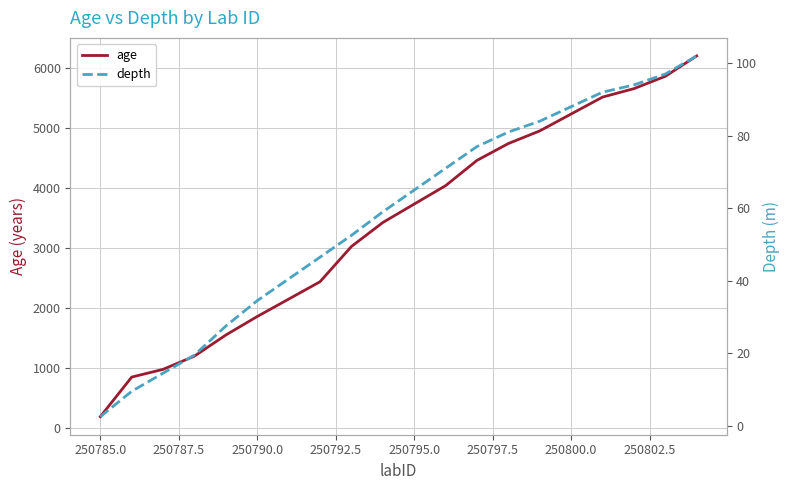

Reading left to right, what are all the values shown in this chart?

age: 182.0	843.0	972.0	1193.0	1545.0	1854.0	2144.0	2434.0	3022.0	3422.0	3730.0	4037.0	4459.0	4740.0	4951.0	5233.0	5515.0	5656.0	5862.0	6202.0
depth: 2.5	9.5	14.5	19.5	27.5	34.5	40.5	46.5	52.5	59.0	65.0	71.0	77.0	81.0	84.0	88.0	92.0	94.0	97.0	102.0